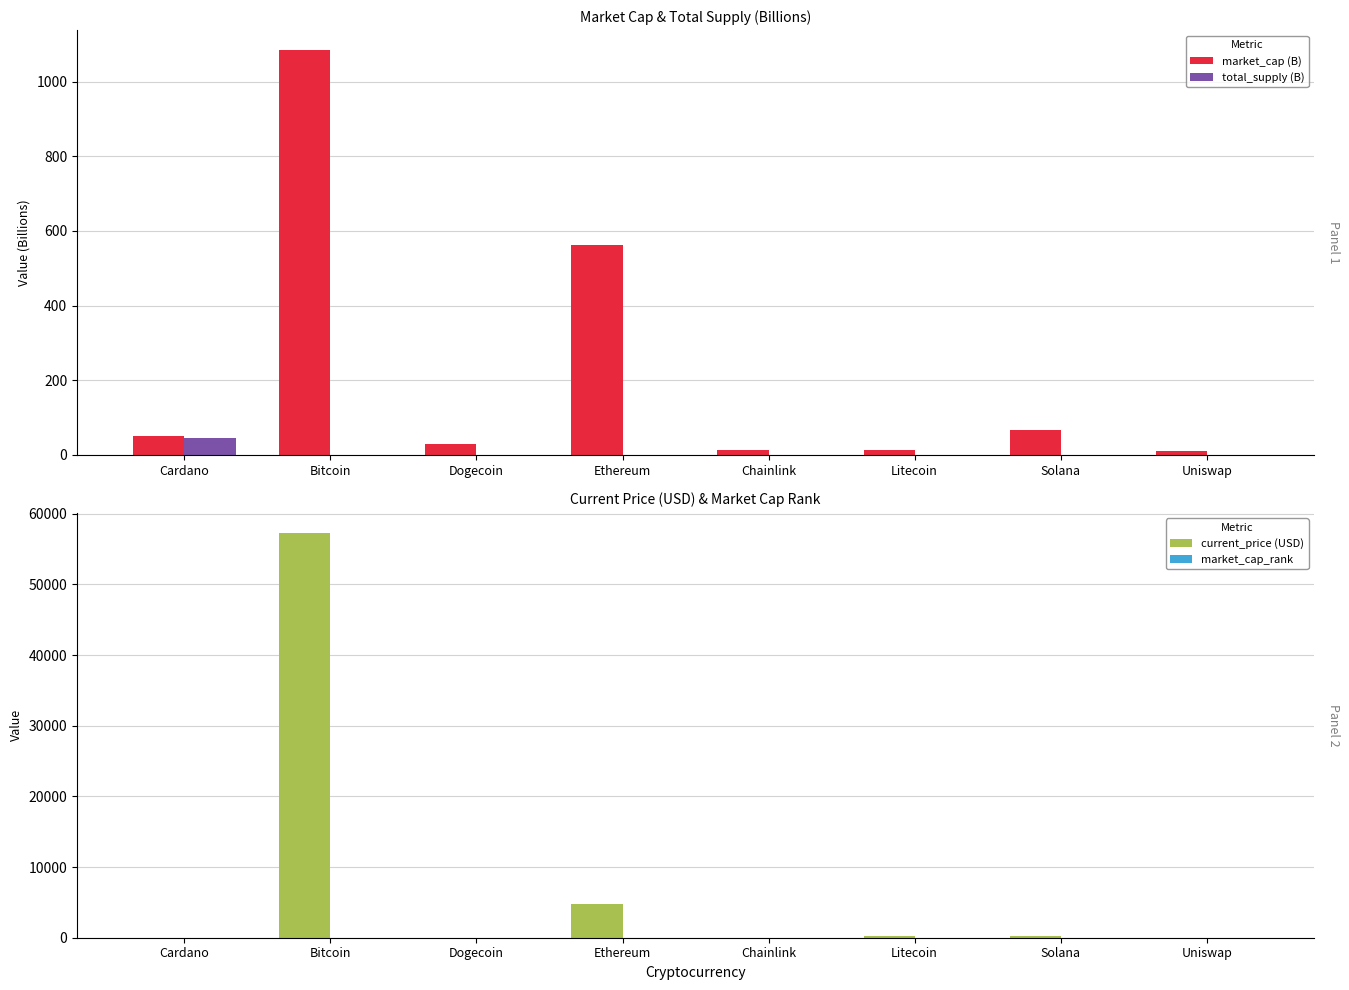

How many bars are there in total?

32